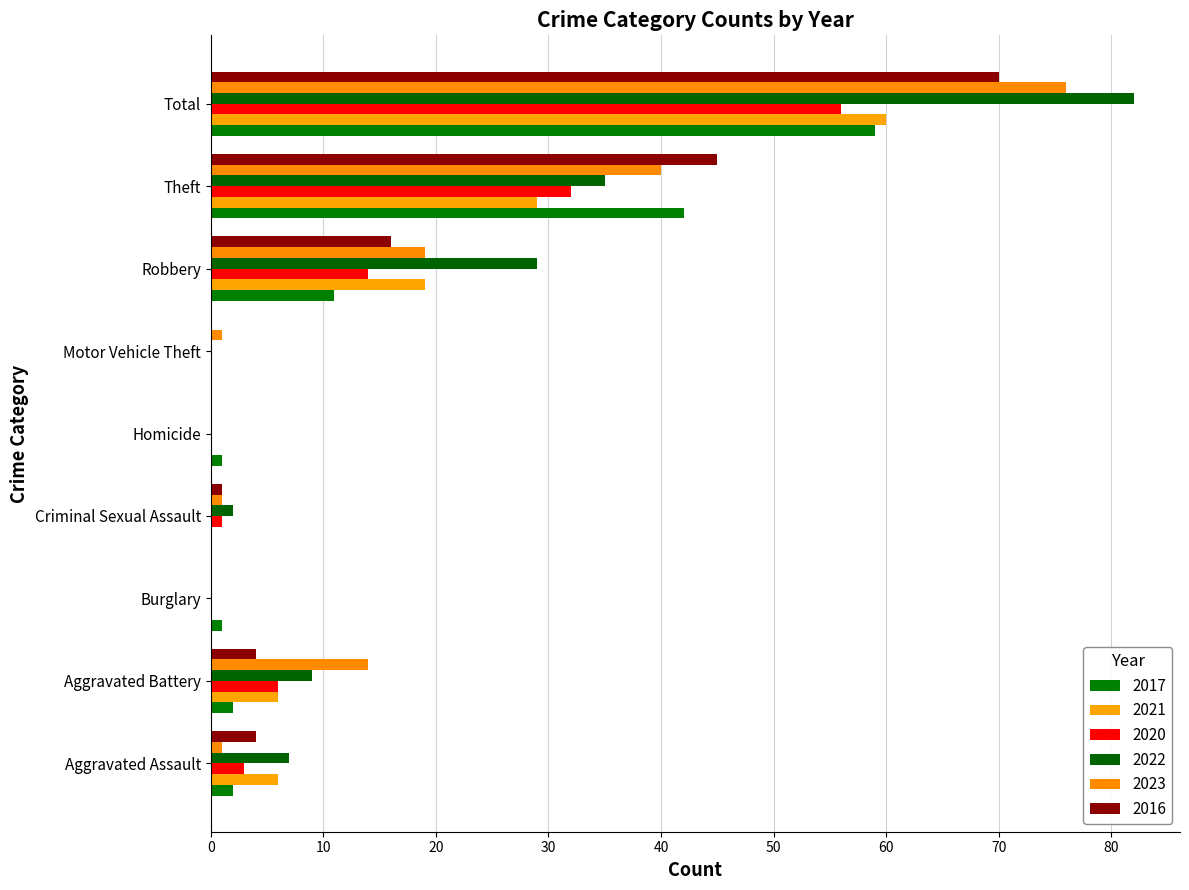

Reading left to right, extract all data points from this chart.

2017: 2	2	1	0	1	0	11	42	59
2021: 6	6	0	0	0	0	19	29	60
2020: 3	6	0	1	0	0	14	32	56
2022: 7	9	0	2	0	0	29	35	82
2023: 1	14	0	1	0	1	19	40	76
2016: 4	4	0	1	0	0	16	45	70